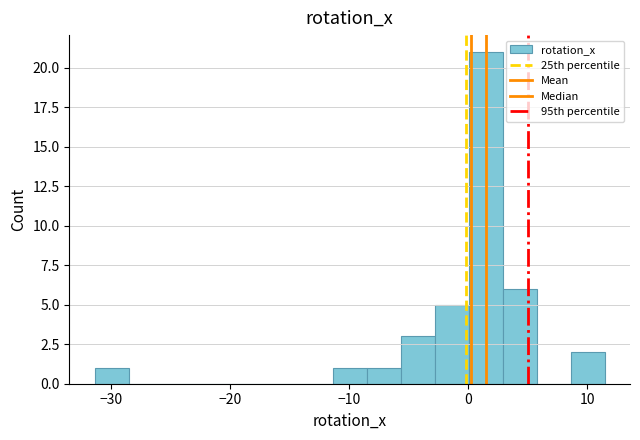

Read against the x-axis, roughly where is the centre of the tallest bar?

1